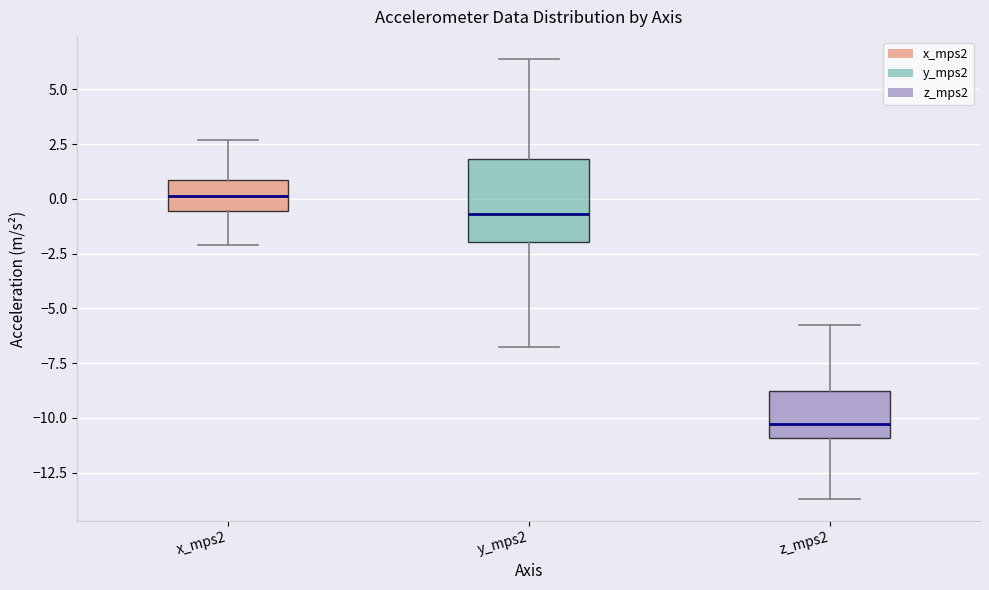

Reading left to right, read every box against the y-axis: the position of its median line, the range the box covers, and the ends of its whiskers. The values are not printed on the chart, so give them approximately, as read against the axis.

x_mps2: median 0.0, box -0.5 to 1.0, whiskers -2.0 to 2.5
y_mps2: median -0.5, box -2.0 to 2.0, whiskers -7.0 to 6.5
z_mps2: median -10.5, box -11.0 to -9.0, whiskers -13.5 to -6.0